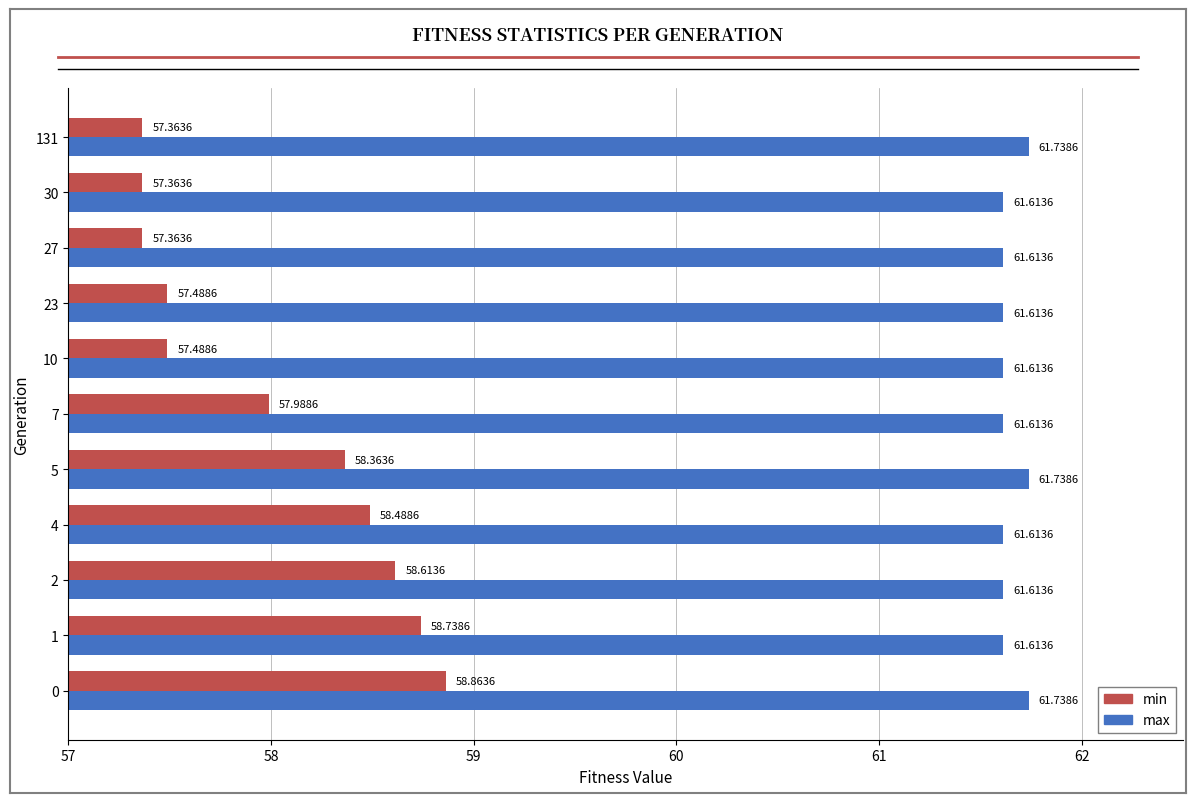

What is the difference between the highest and lowest values at 7?

3.6